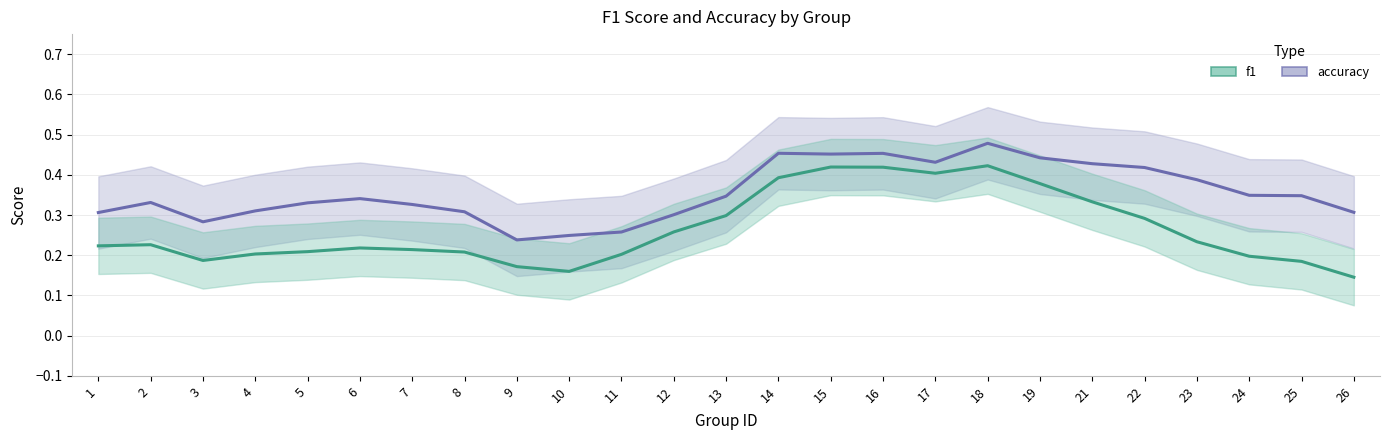

What is the average value of the f1 series?

0.3